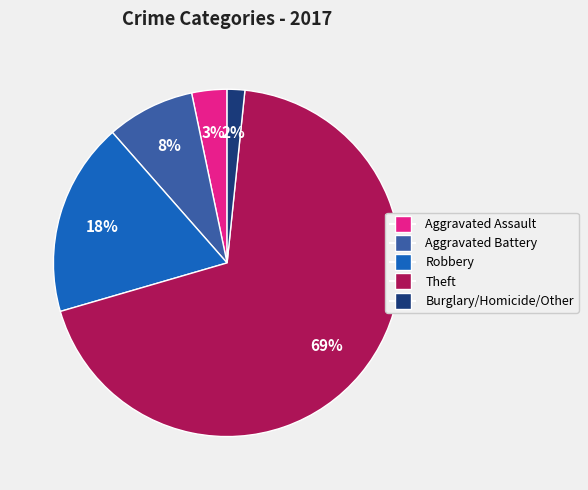

Is there any slice that represents more than half of the pie?

Yes